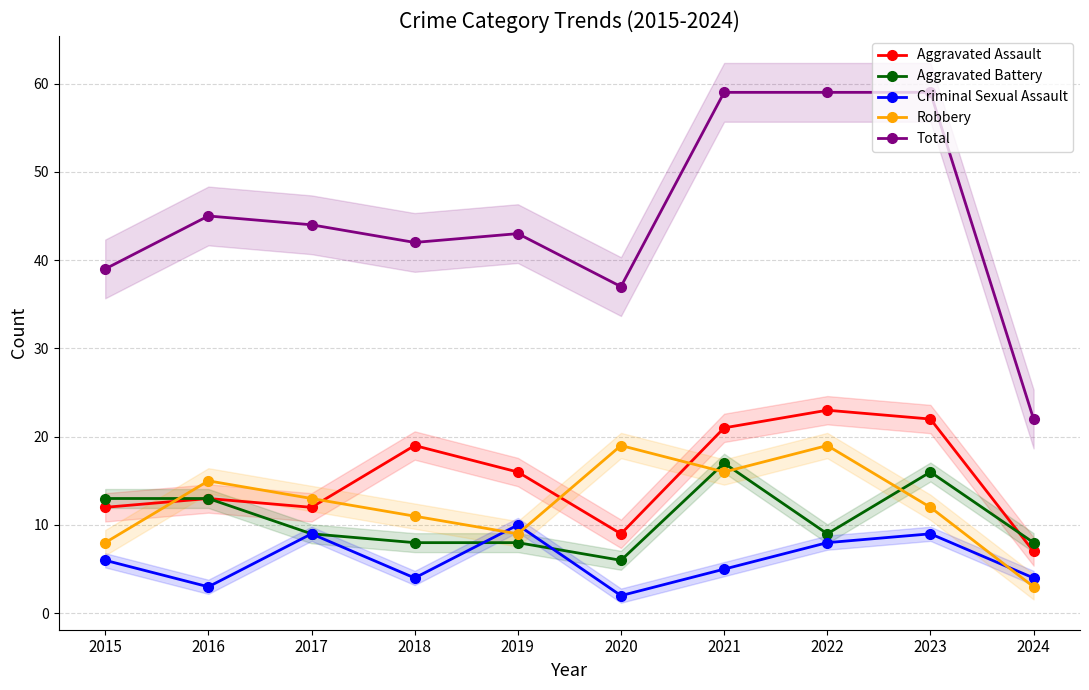

What is the total value across all series at 2019?

86